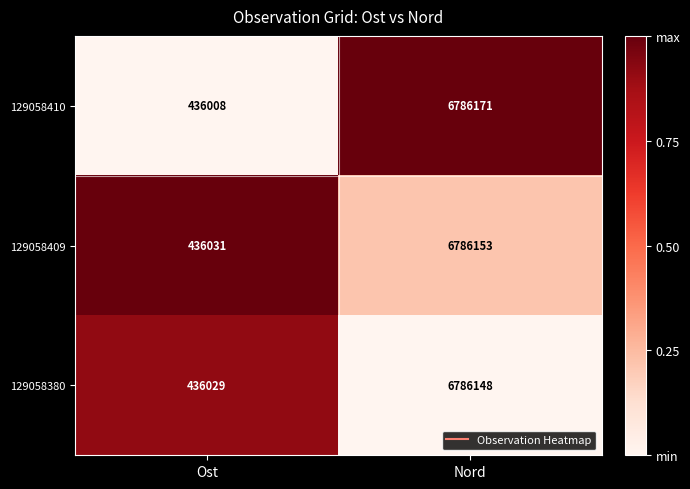

Rank the series by their maximum value, from lowest to highest.

129058380, 129058409, 129058410